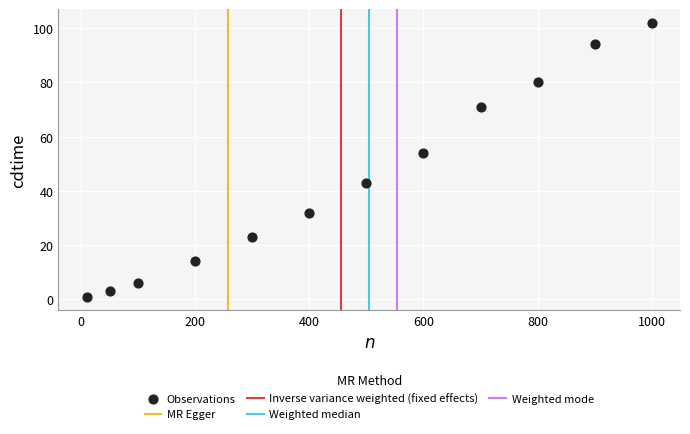

What is the range of X values (max minus min)?

990